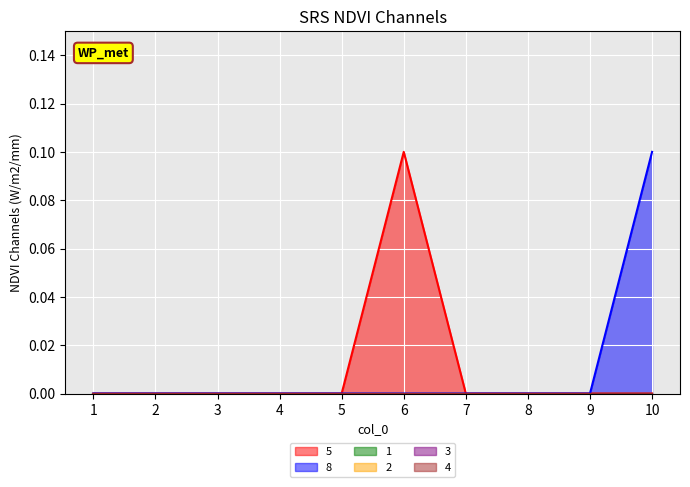

True or false: 8 has more than 0 points higher than both neighbors.

False